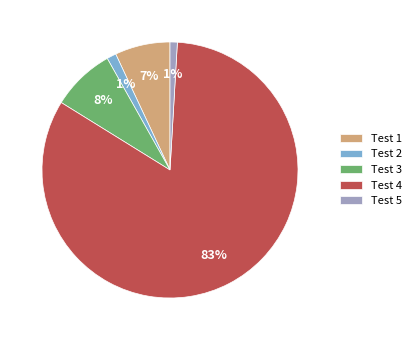

Is the sum of Test 5 and Test 4 greater than half?

Yes